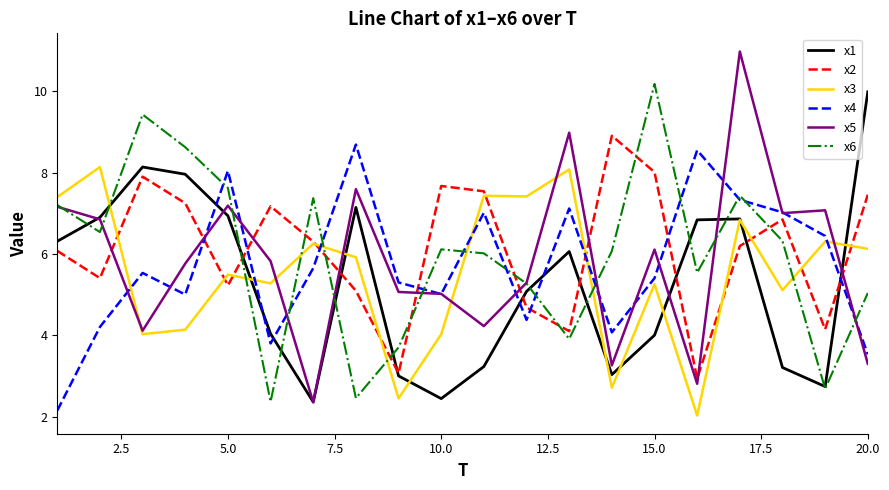

True or false: x6 and x4 cross at least once.

True